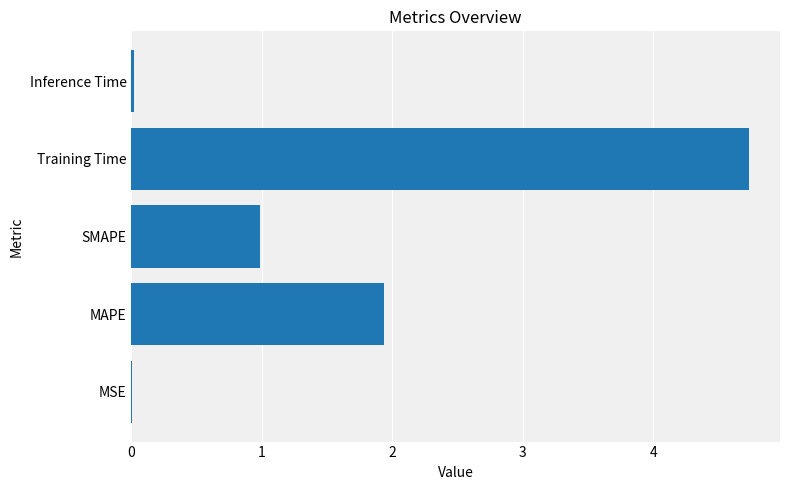

How many series are shown in this chart?

1